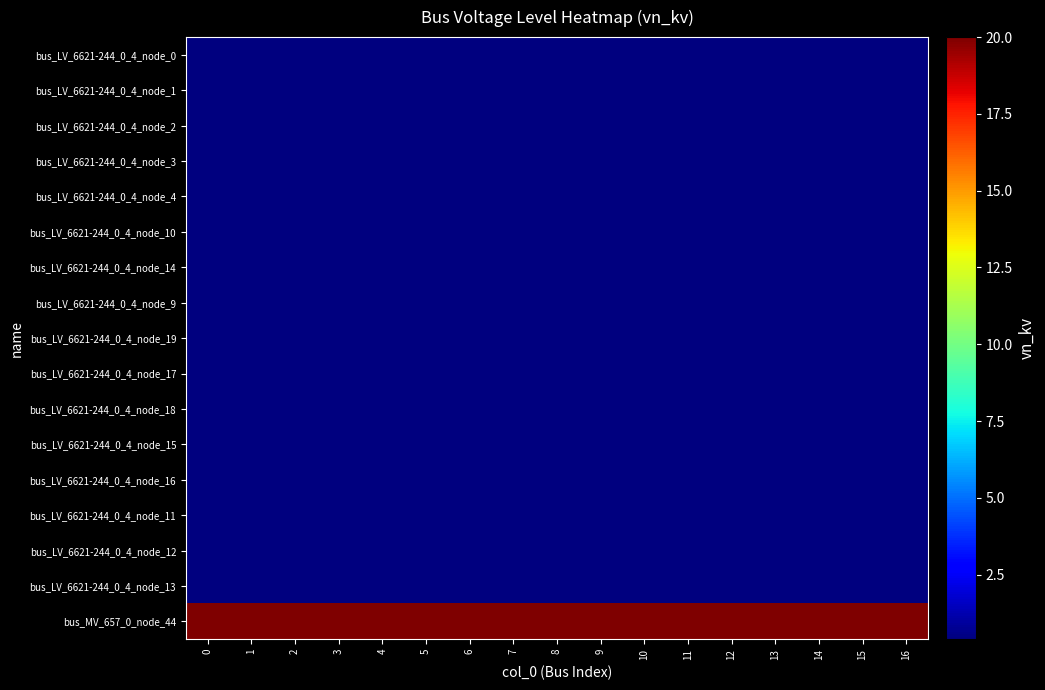

Count the number of data series in this chart.

17